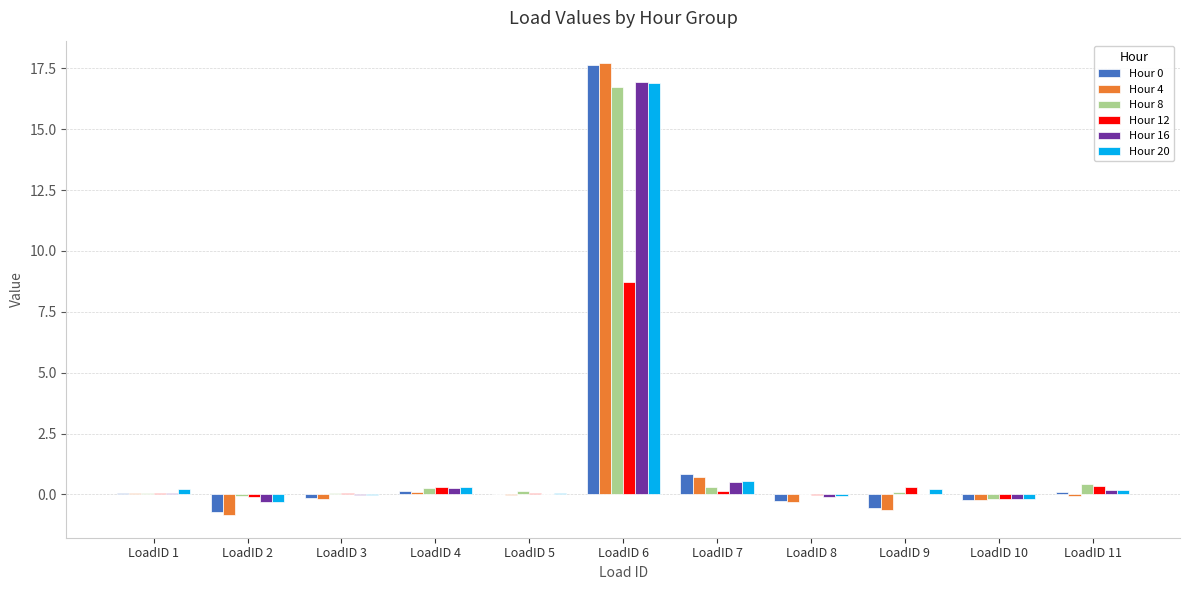

Where is Hour 4 nearest to the value 8?

LoadID 7